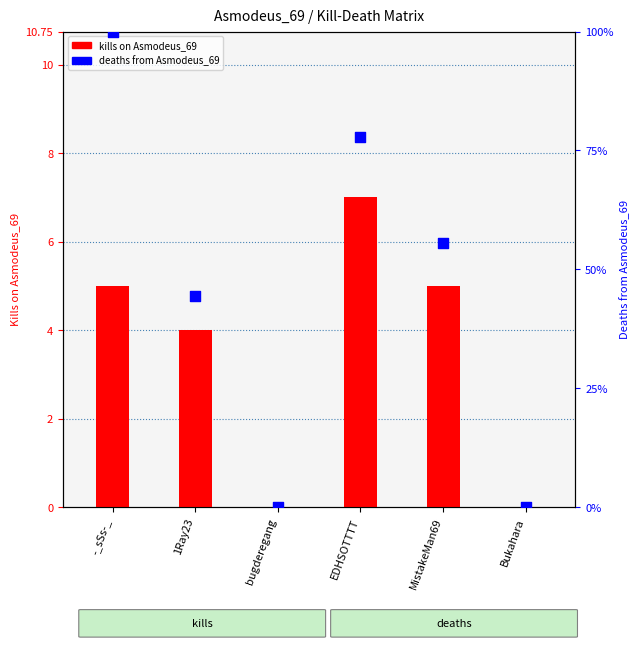

What are all the series names shown in the legend?

kills on Asmodeus_69, deaths from Asmodeus_69